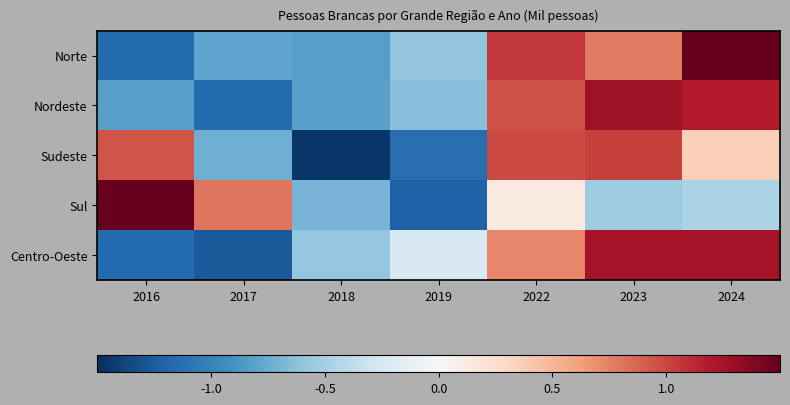

Between 2017 and 2024, which series saw the biggest shift?

Centro-Oeste